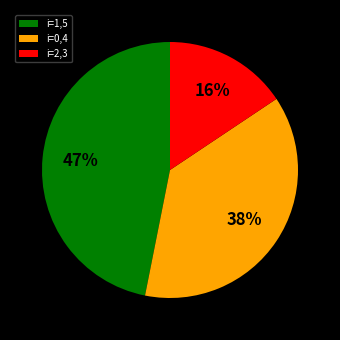

Which category has the biggest portion of the pie?

i=1,5